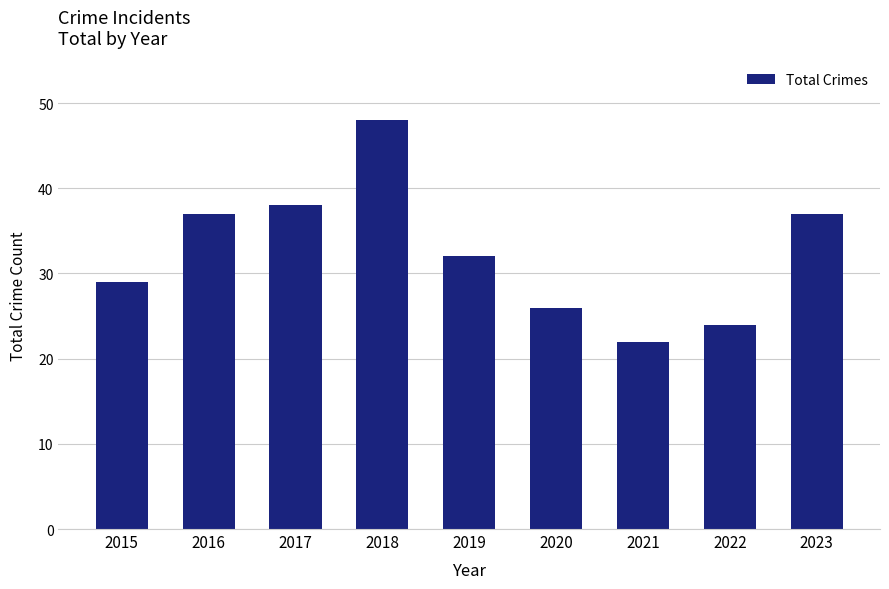

What is the change in value from 2017 to 2019?

-6